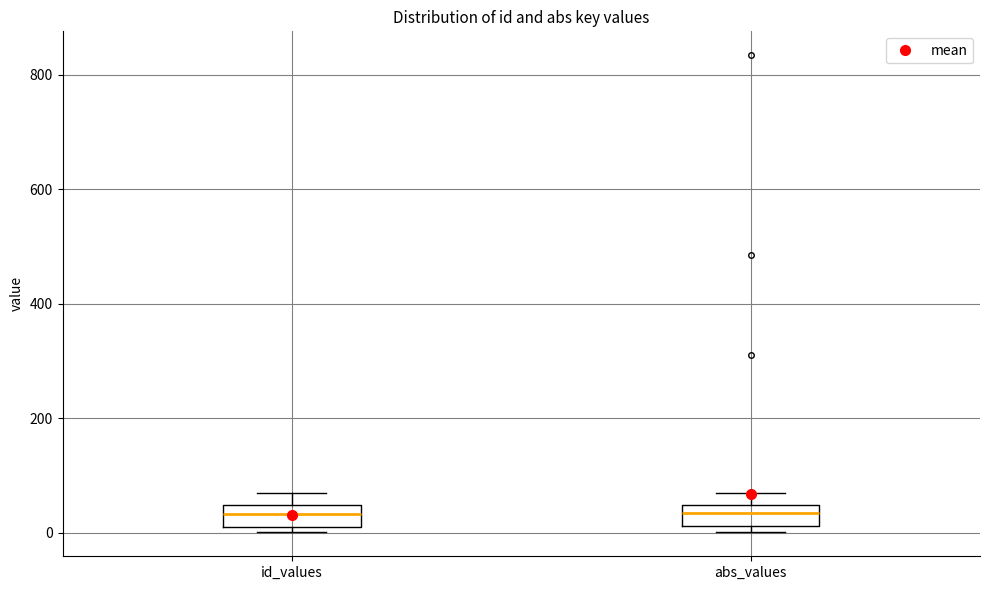

Reading left to right, transcribe this box plot: for each box, give where its median line is, the range the box spans, and where its two whiskers end, as read against the y-axis. The values are not printed on the chart, so give them approximately, as read against the axis.

id_values: median 40 (inside the box), box 20 to 40, whiskers 0 to 80
abs_values: median 40 (inside the box), box 20 to 40, whiskers 0 to 60